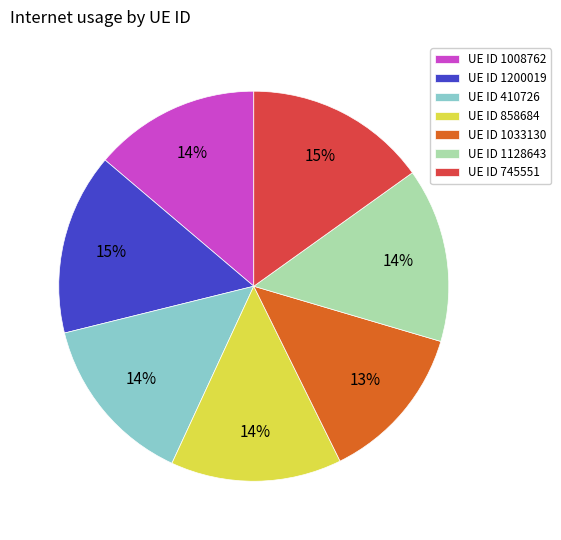

True or false: UE ID 858684 accounts for 28% of the total.

False